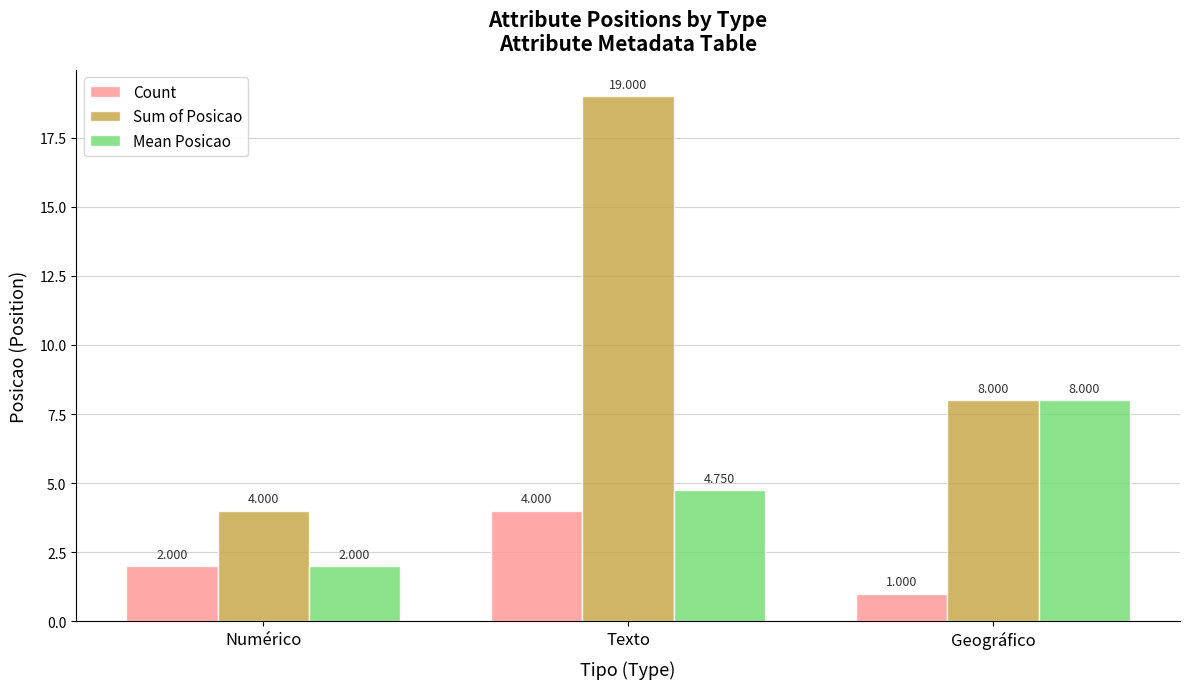

Are the bars grouped side by side (vs. stacked)?

Yes